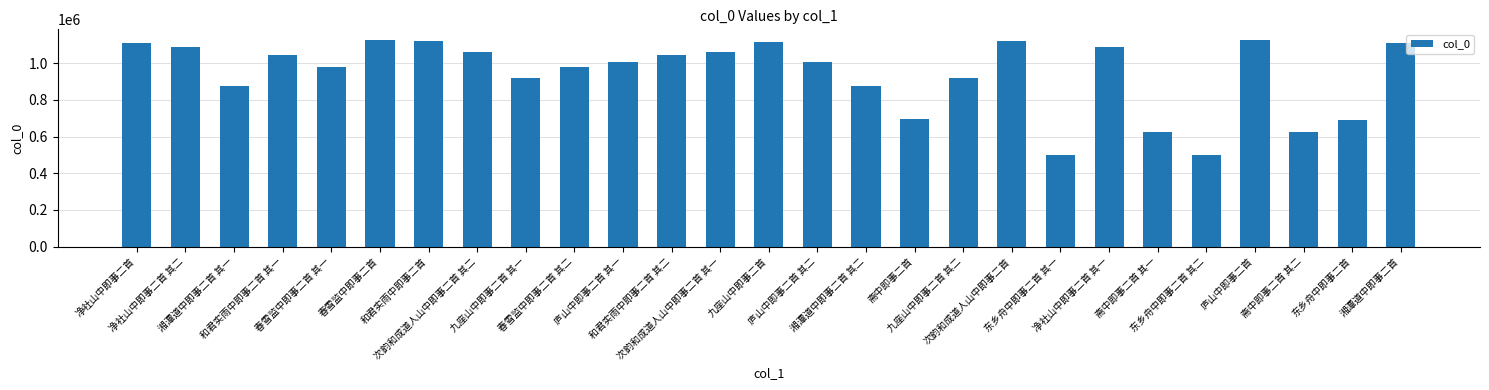

What is the maximum value shown in the chart?

1128618